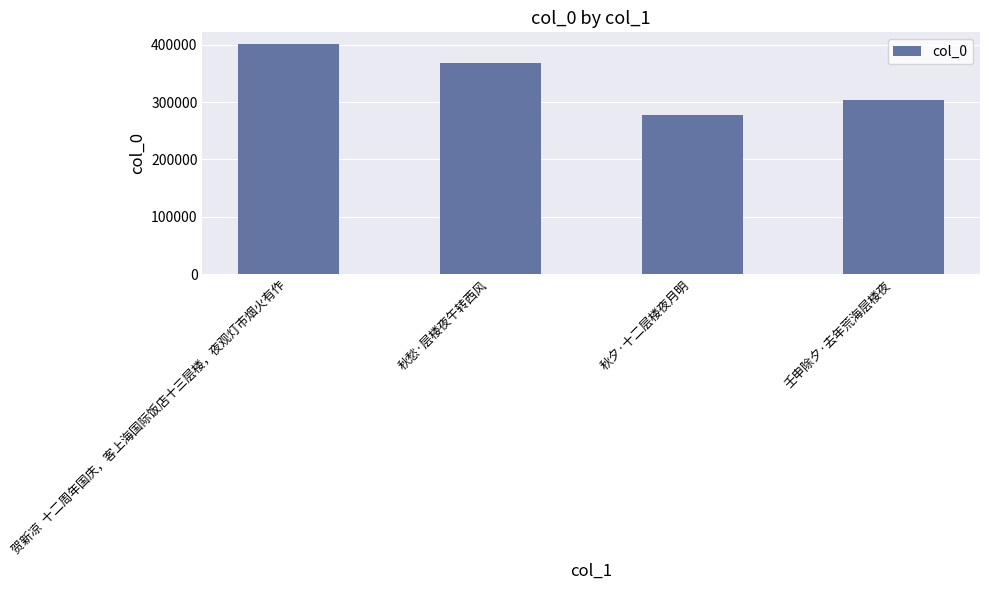

What is the greatest value displayed?

401332